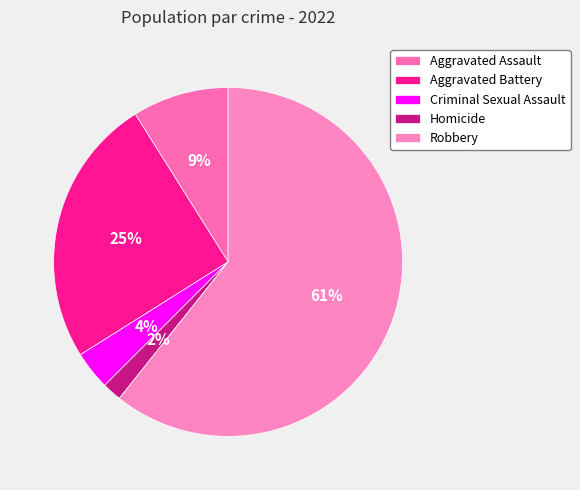

How many segments does this pie chart have?

5